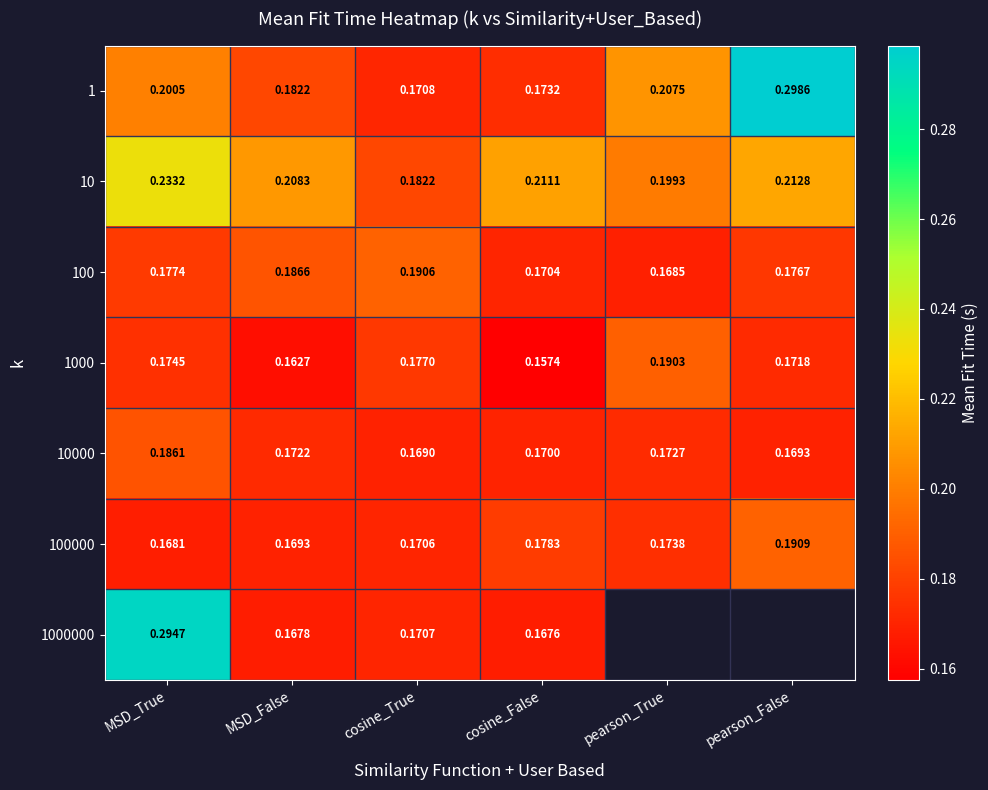

Which category has the highest value in the 10000 series?

MSD_True